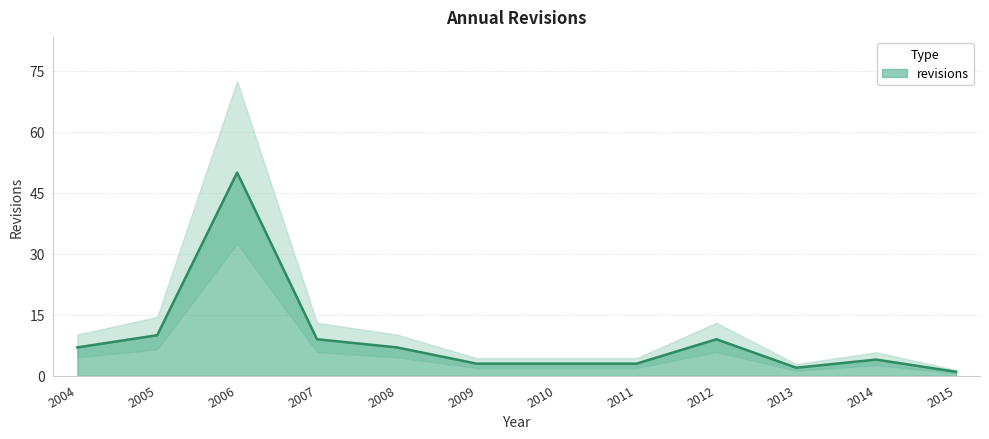

How many interior local valleys (lower than both neighbors) does the data have?

1